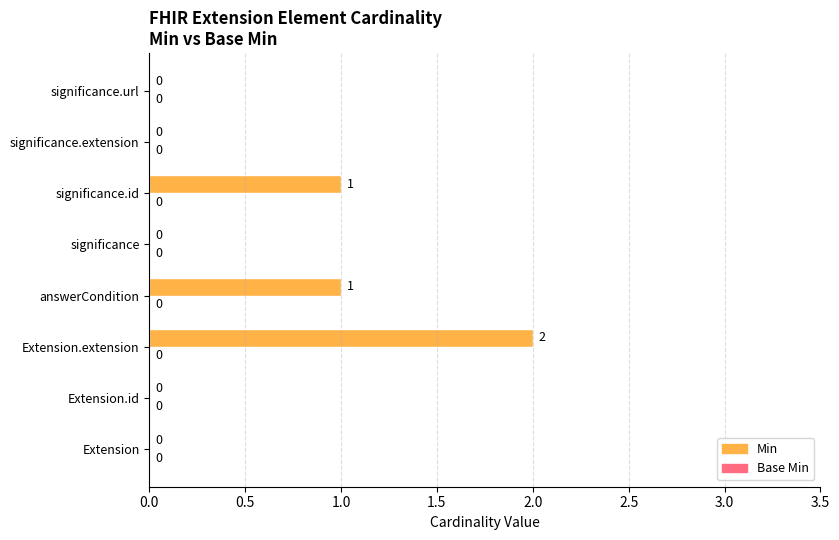

Which has a higher value, Extension.extension or answerCondition?

Extension.extension